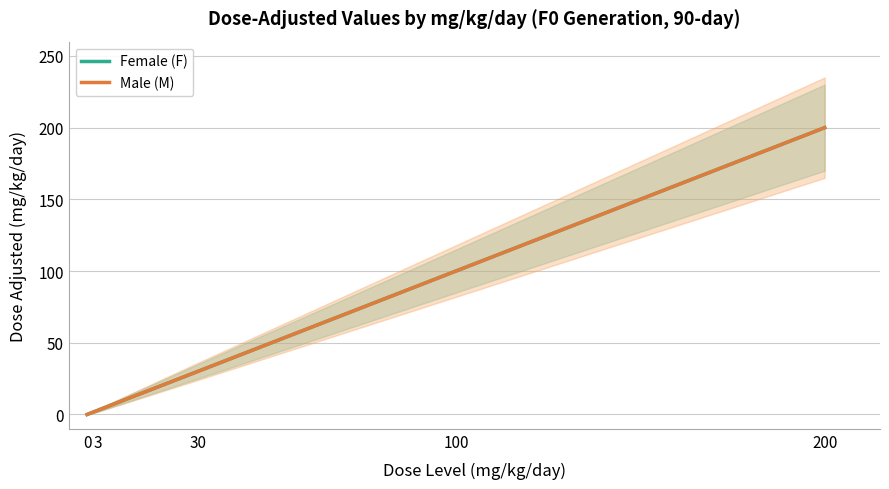

What is the average value of the Female (F) series?

67